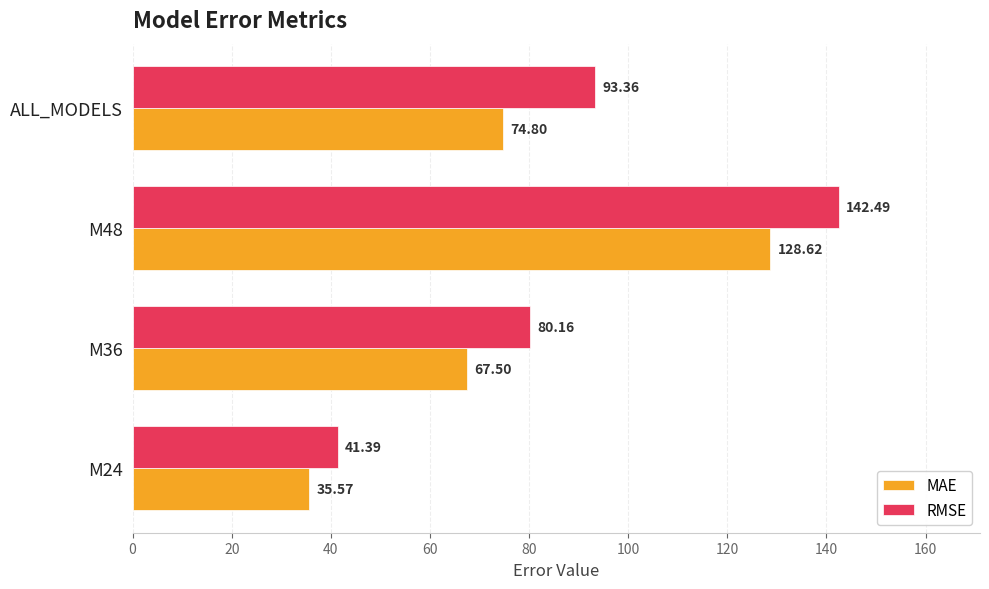

Which series has the largest total across all categories?

RMSE